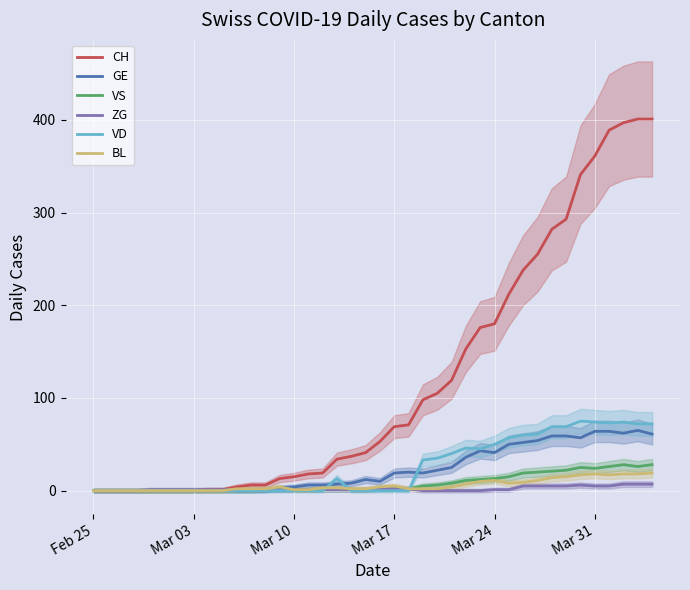

What is the average value of the CH series?

120